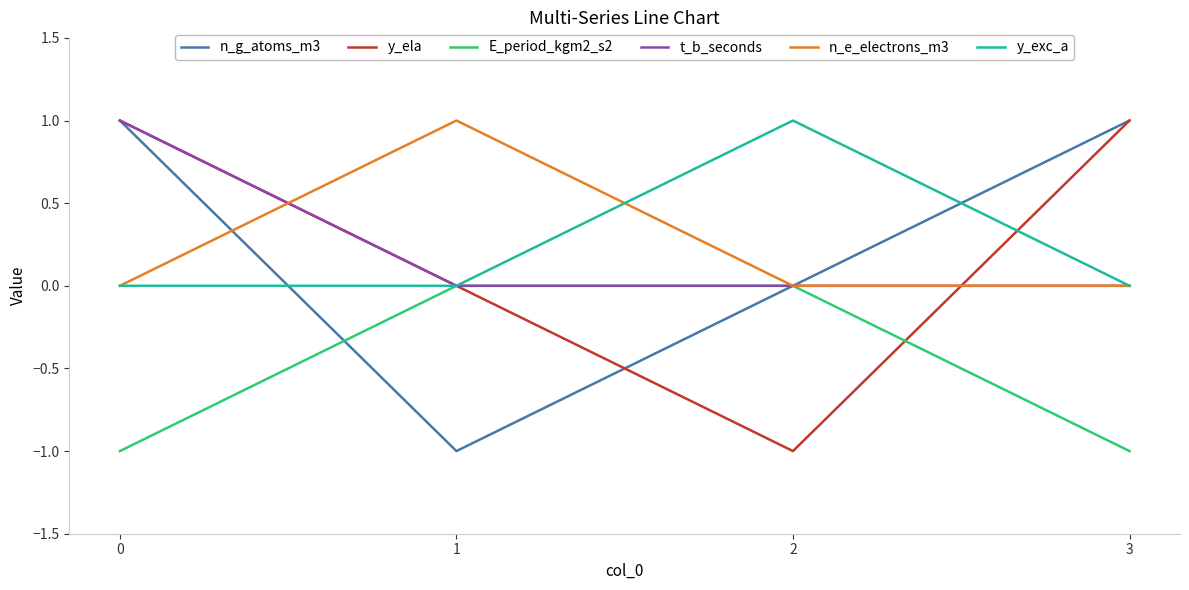

Where do n_e_electrons_m3 and y_ela first cross each other?

0 and 1